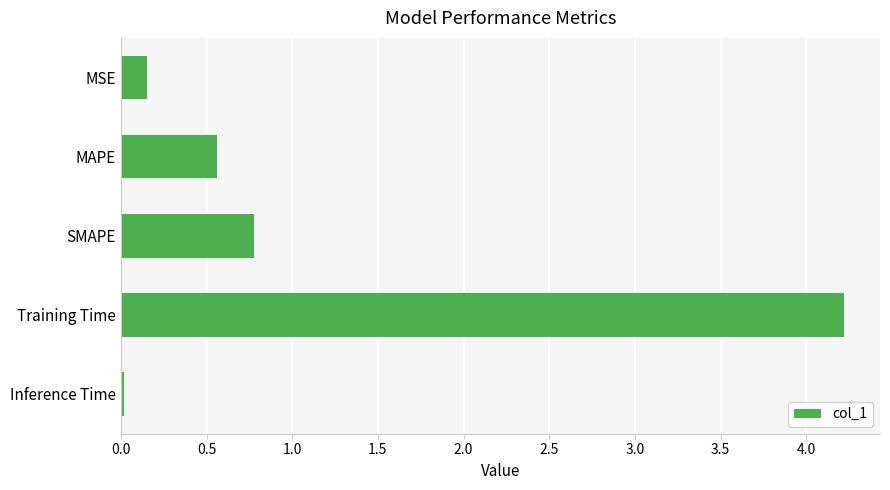

List the labels in order of value, smallest first.

Inference Time, MSE, MAPE, SMAPE, Training Time